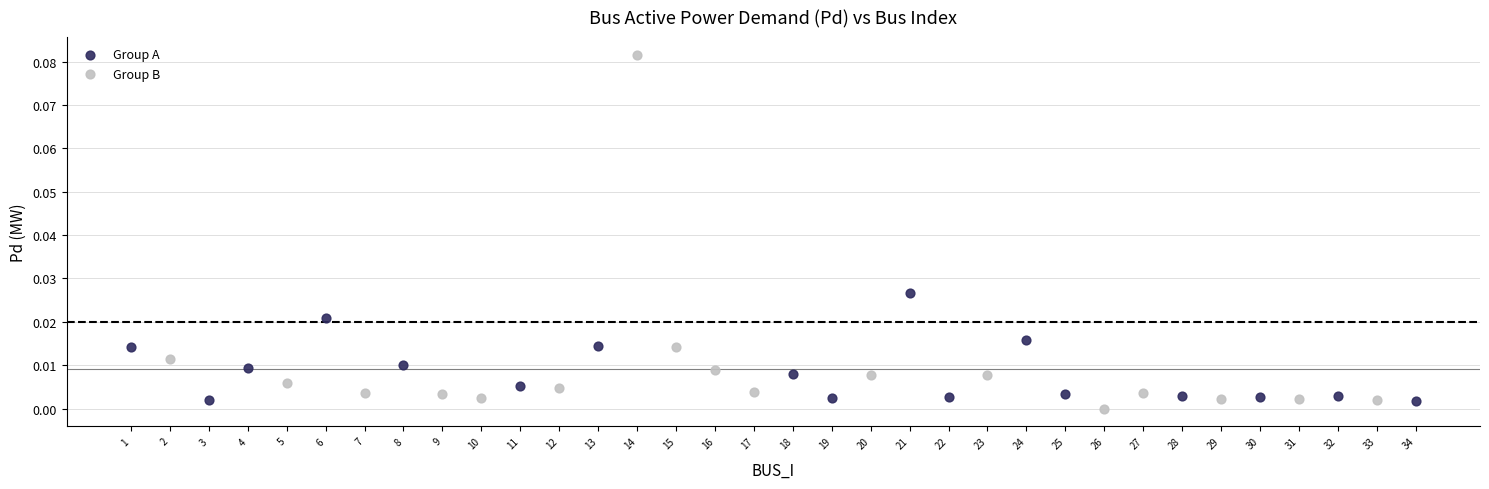

Which series contains the highest Y value?

Group B